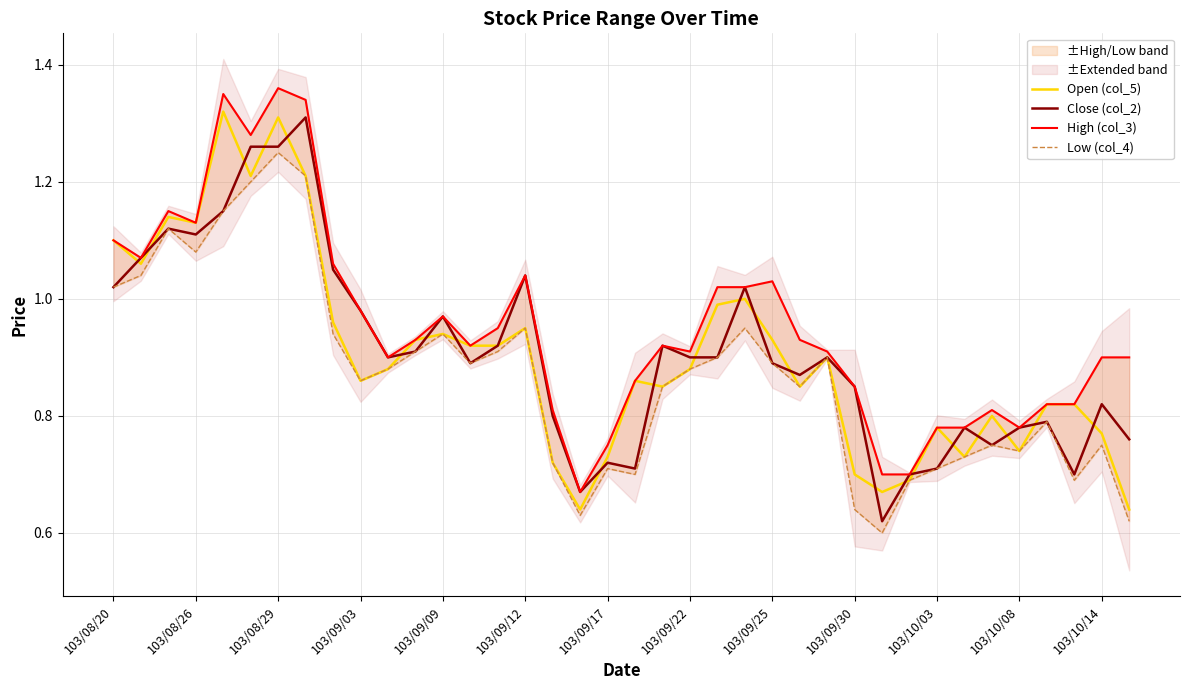

After their last crossing, which series has the higher values: Open (col_5) or Close (col_2)?

Close (col_2)